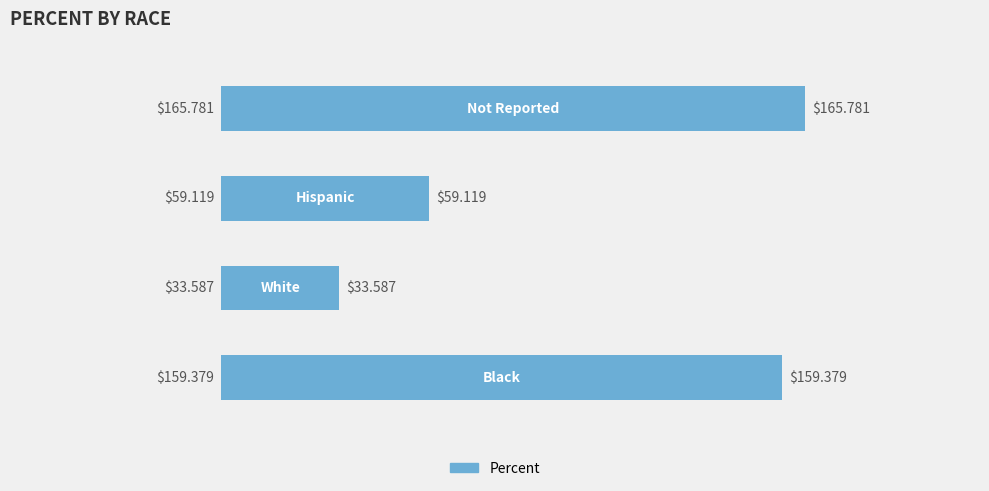

What is the difference between the second highest and second lowest values?

100.3